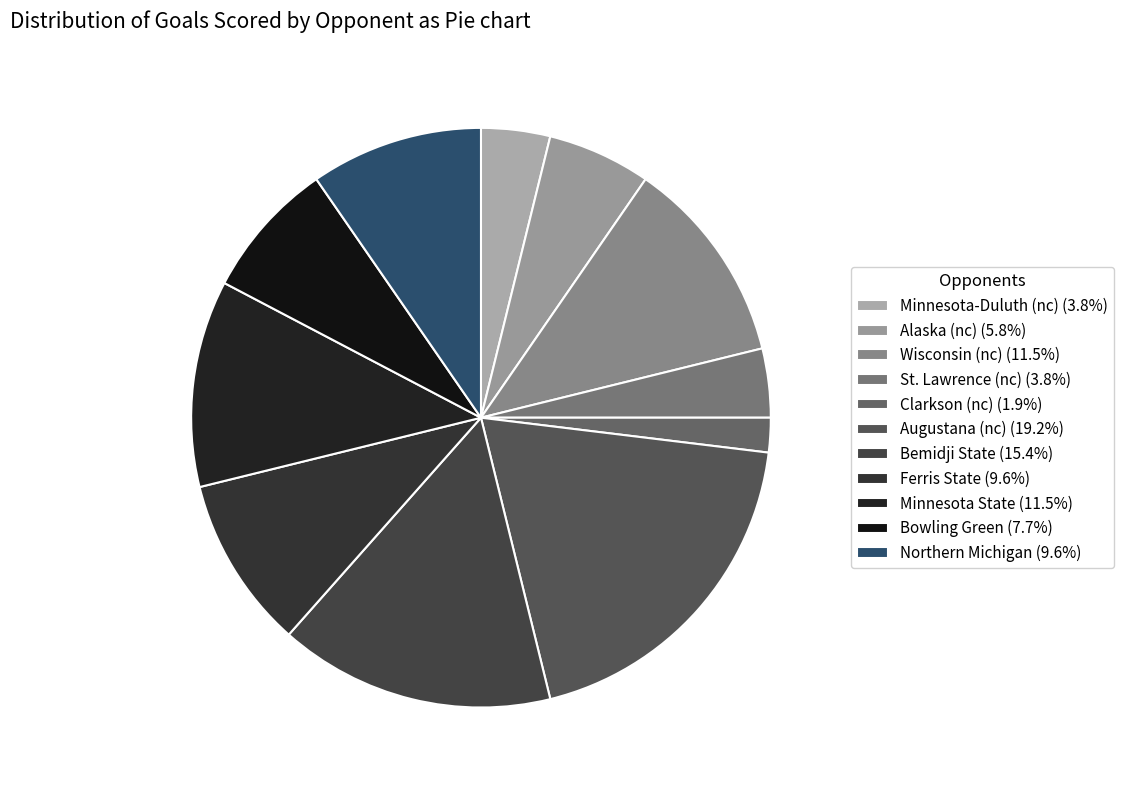

Which category has the biggest portion of the pie?

Augustana (nc)